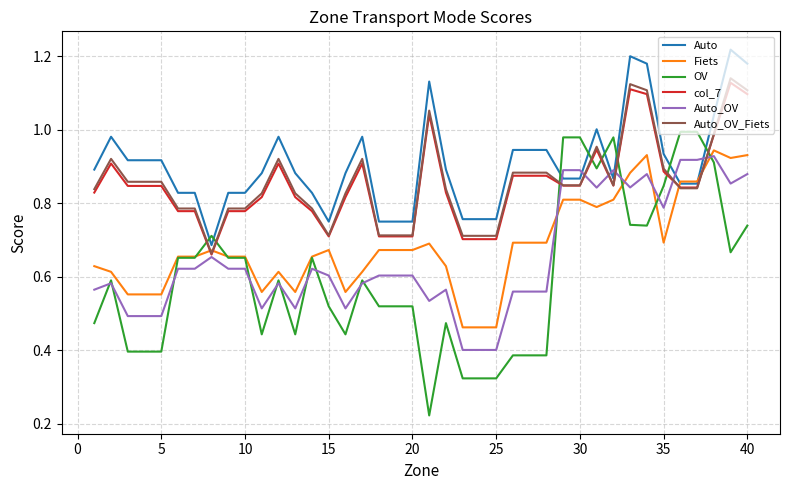

How many intersections are there between Auto and OV?

8